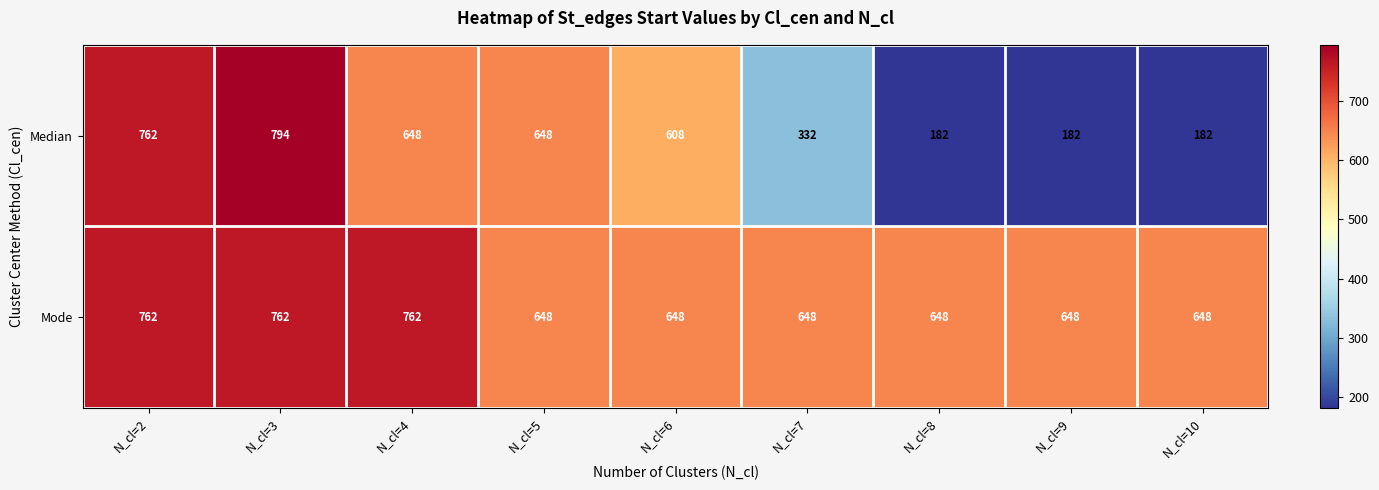

What is the total value across all series at N_cl=7?

980